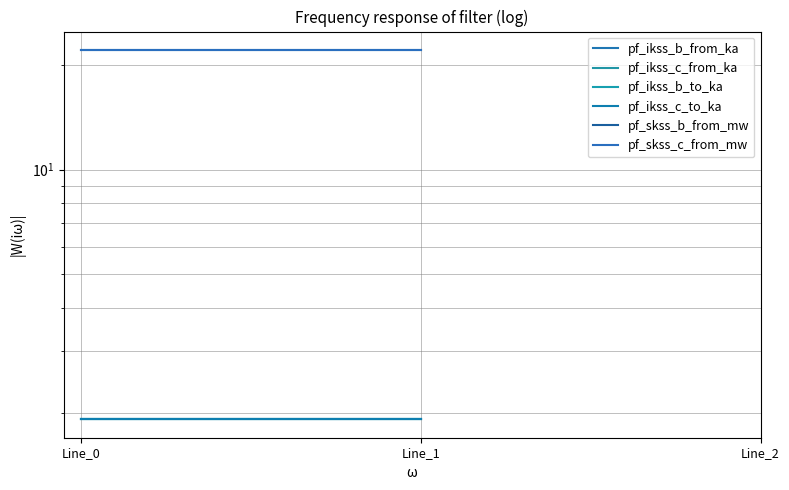

Count the number of data series in this chart.

6